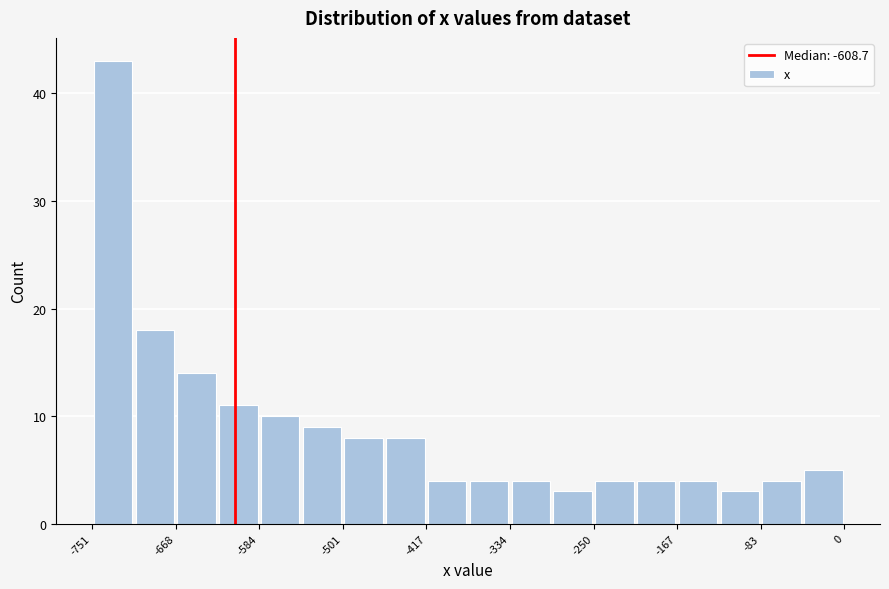

Reading left to right, transcribe this chart: for each bar, give the range it covers on the x-axis and its height. Neither the bar edges nor the heights are printed on the chart, so give them approximately, as read against the axes.

-750 to -710: 43
-710 to -670: 18
-670 to -630: 14
-630 to -580: 11
-580 to -540: 10
-540 to -500: 9
-500 to -460: 8
-460 to -420: 8
-420 to -380: 4
-380 to -330: 4
-330 to -290: 4
-290 to -250: 3
-250 to -210: 4
-210 to -170: 4
-170 to -130: 4
-130 to -80: 3
-80 to -40: 4
-40 to 0: 5